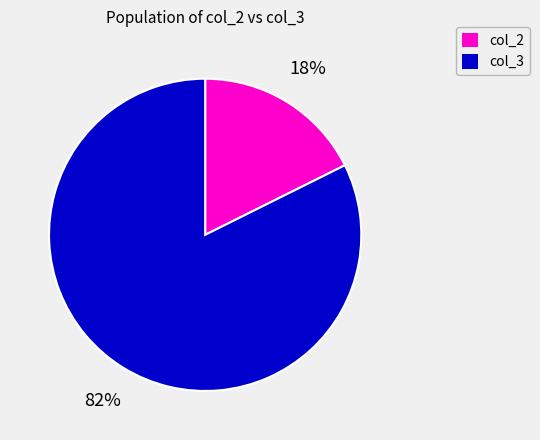

To the nearest percent, what portion does col_3 represent?

82%